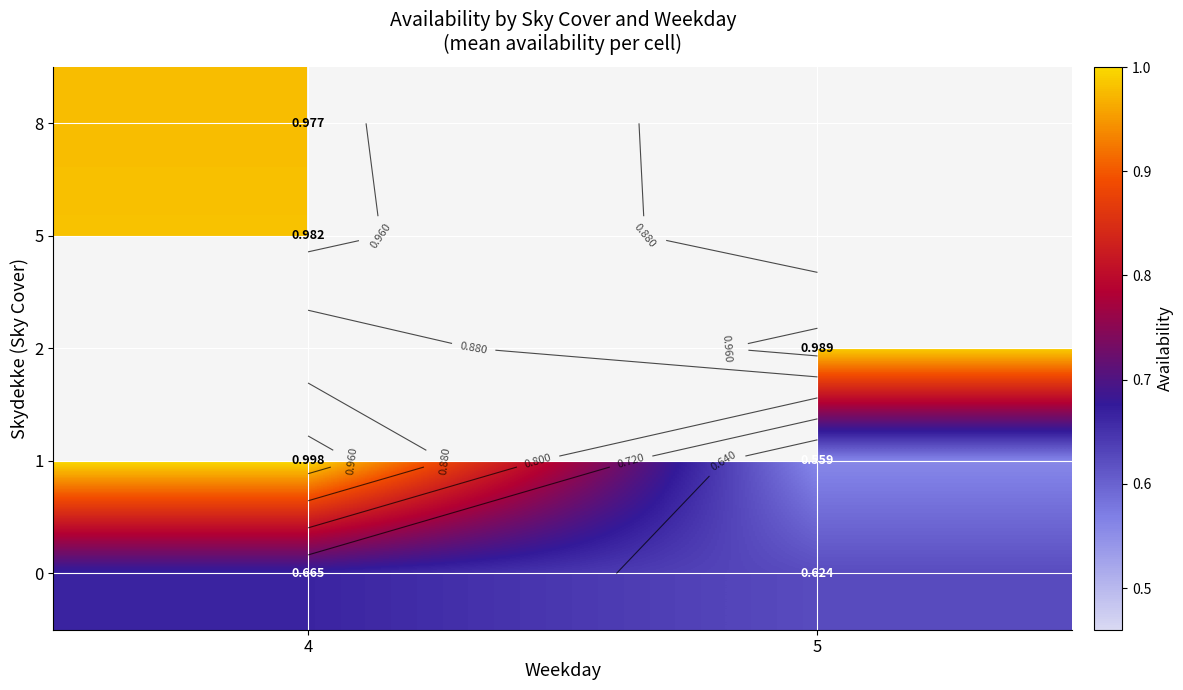

What is the minimum value shown in the chart?

0.6